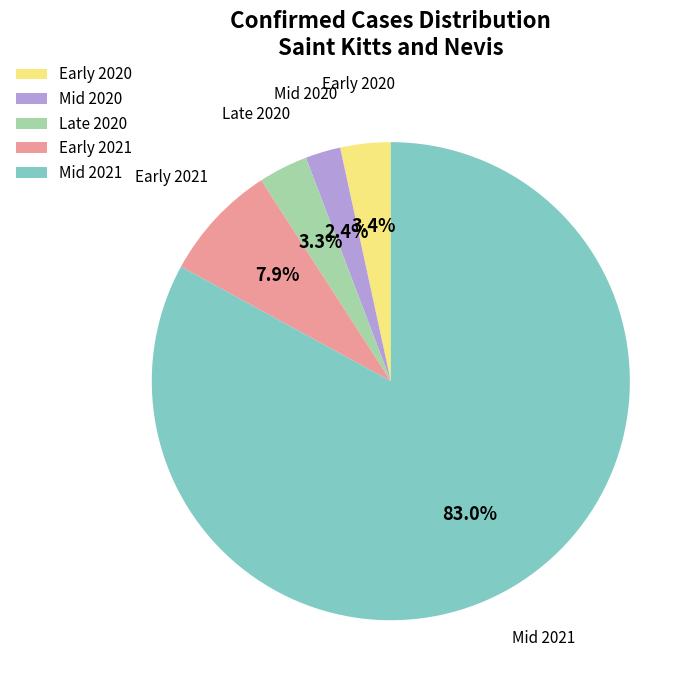

What is the largest slice in the pie chart?

Mid 2021